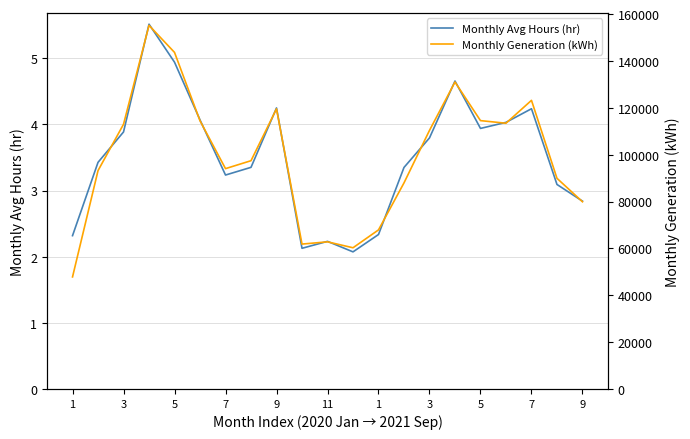

List the series in order of their peak value, lowest first.

Monthly Avg Hours (hr), Monthly Generation (kWh)